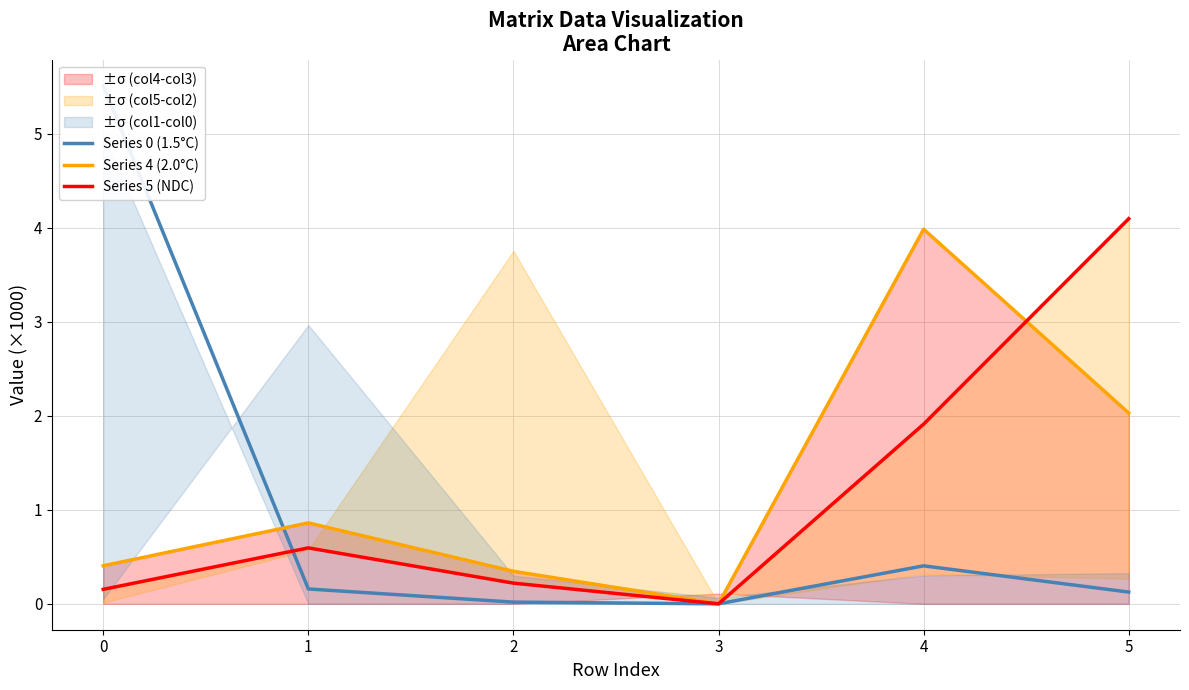

At how many categories does at least one series exceed 3?

3